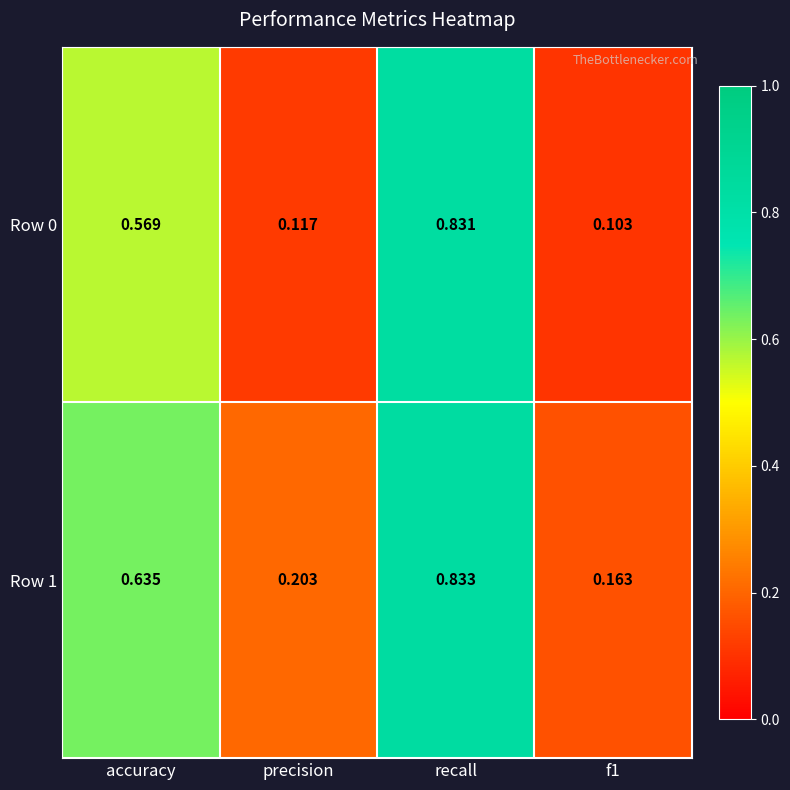

Is the value of Row 0 at f1 greater than the value of Row 1 at recall?

No